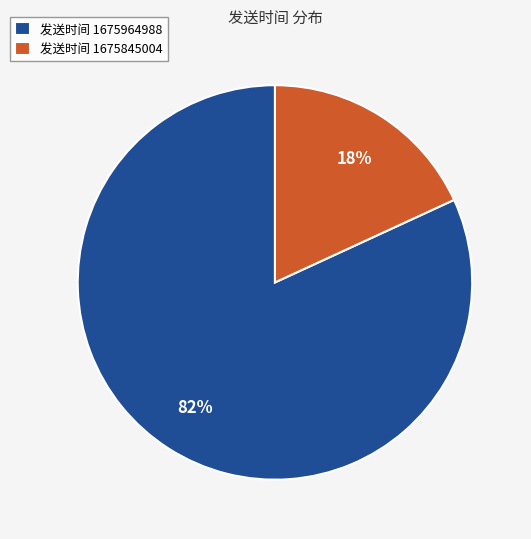

How many slices are in this pie chart?

2